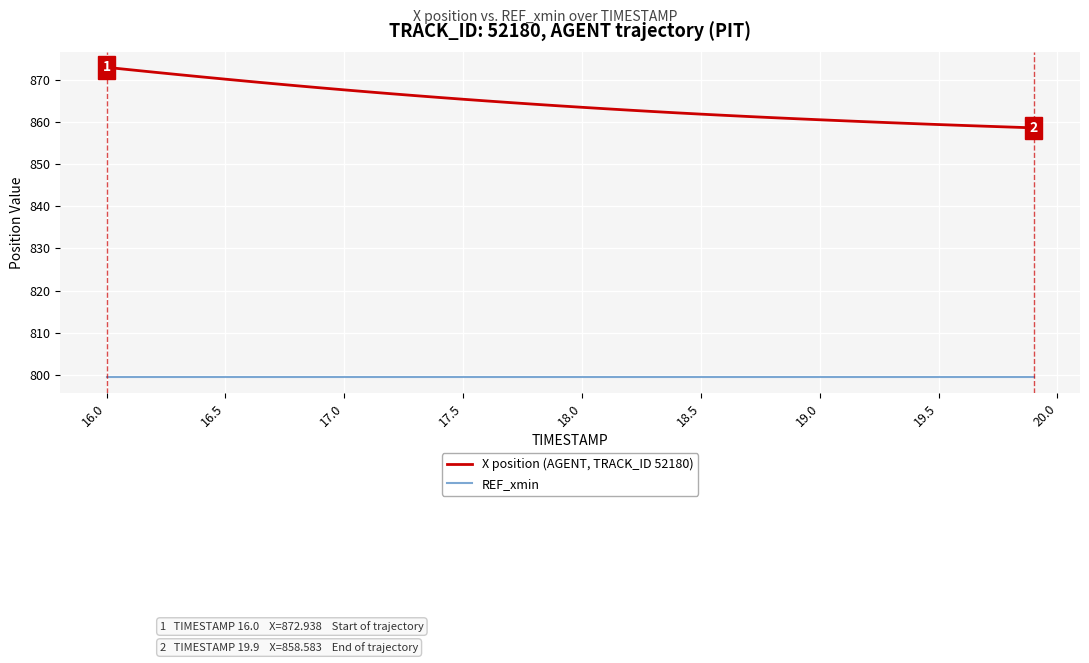

True or false: REF_xmin and X position (AGENT, TRACK_ID 52180) cross at least once.

False